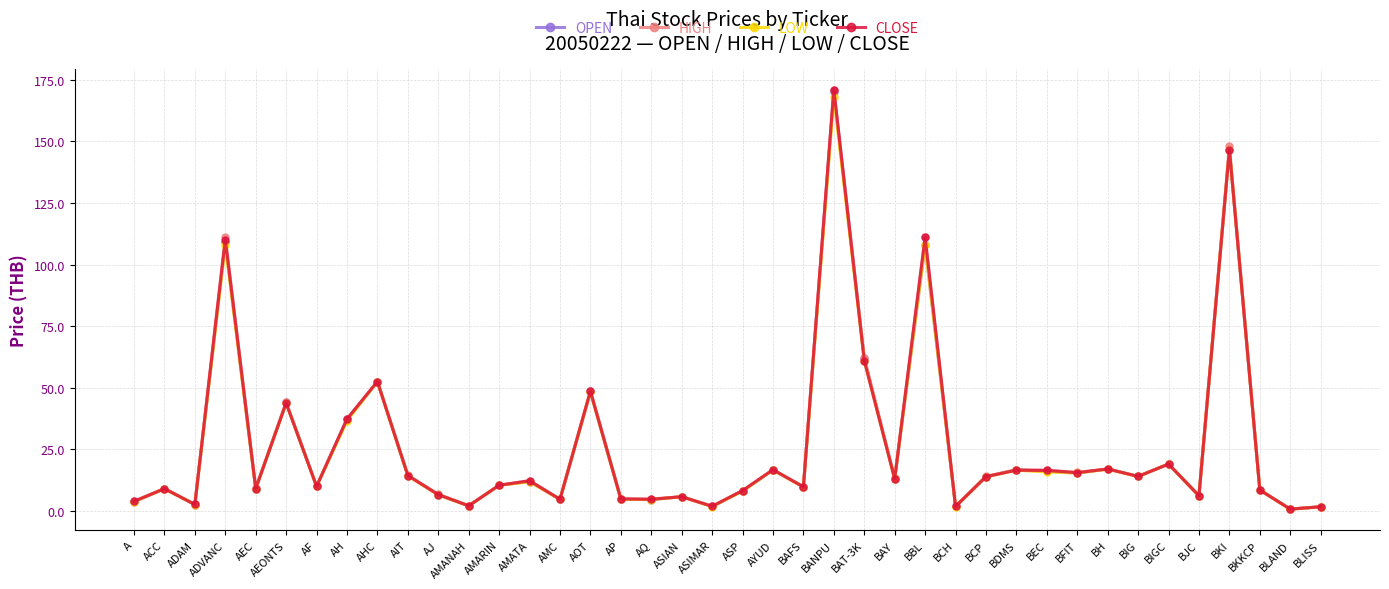

How many series are shown in this chart?

4